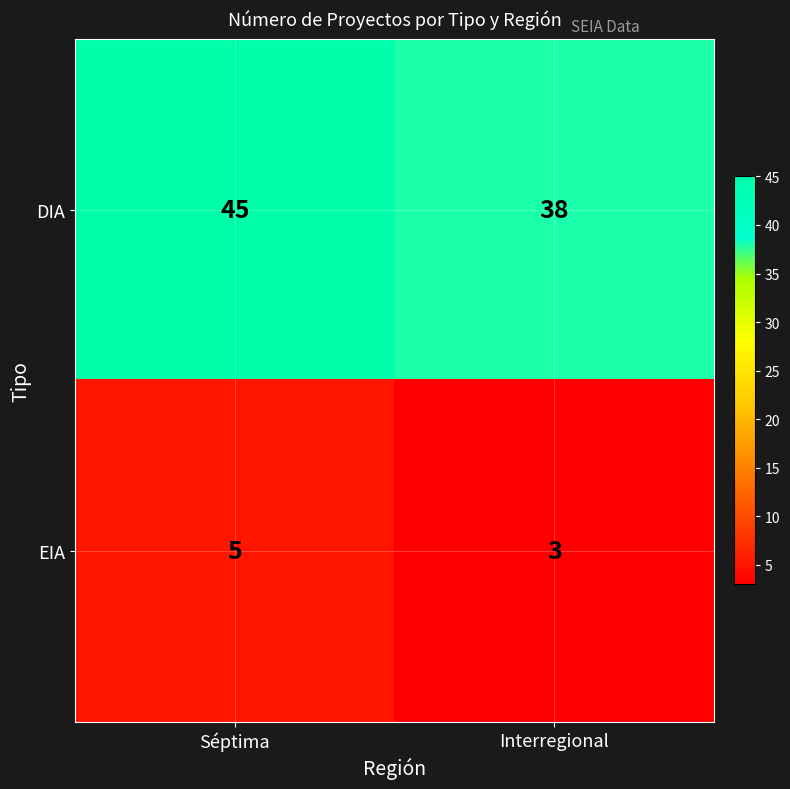

What is the difference between the highest and lowest values at Interregional?

35